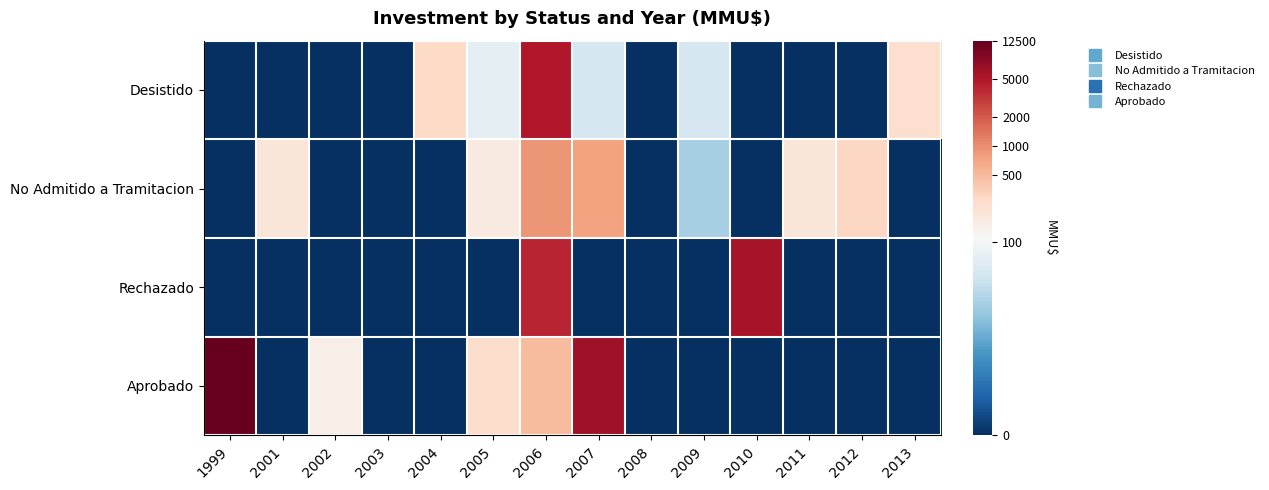

Which has a higher value, 2011 or 2004?

2004